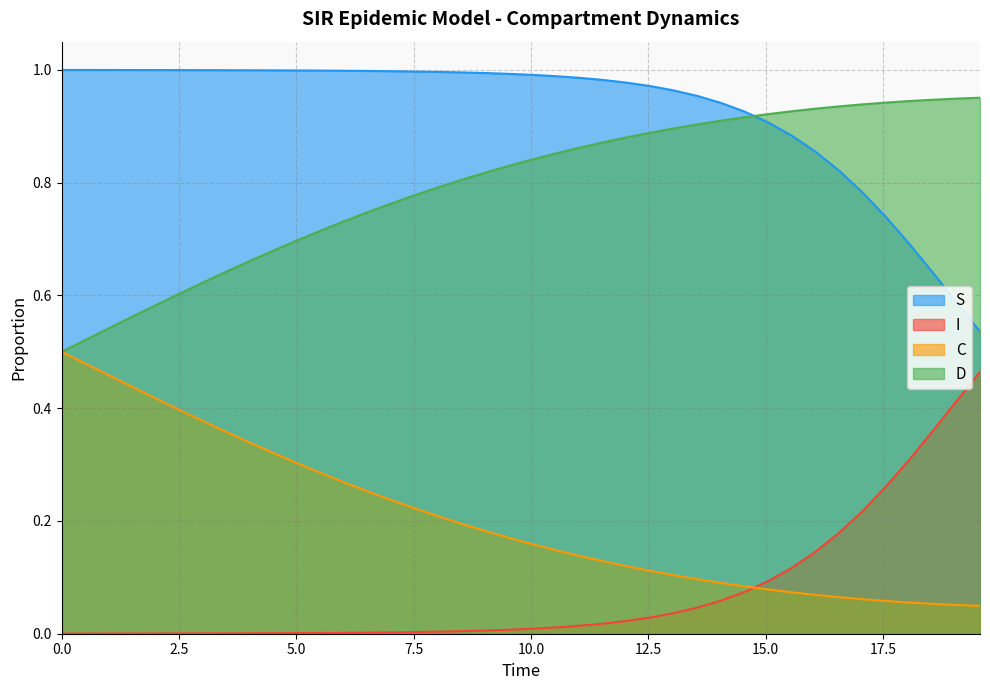

What is the sum of all C values?

8.2